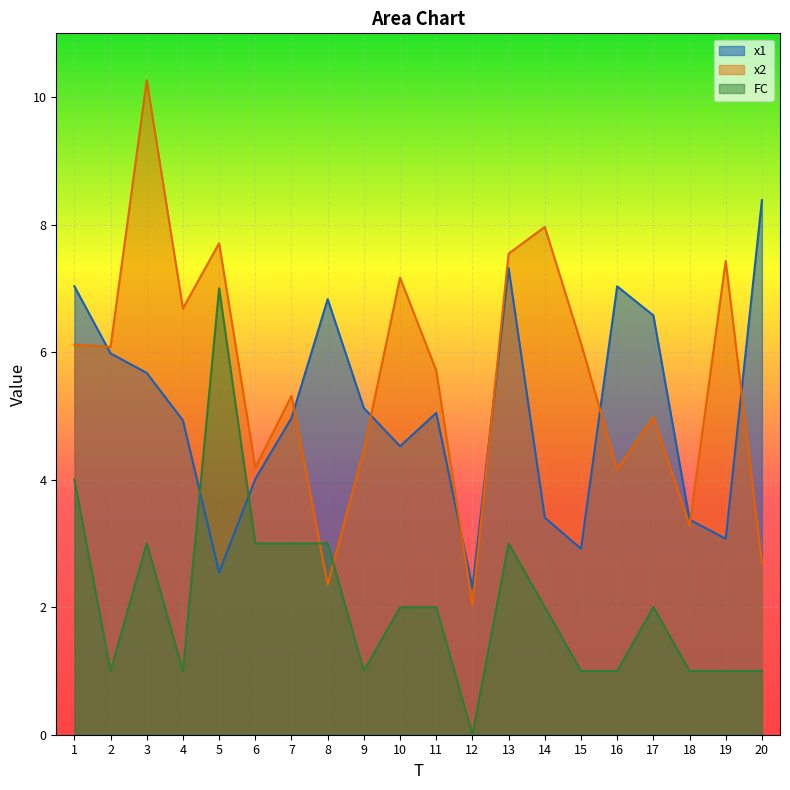

How many categories are shown in the chart?

20